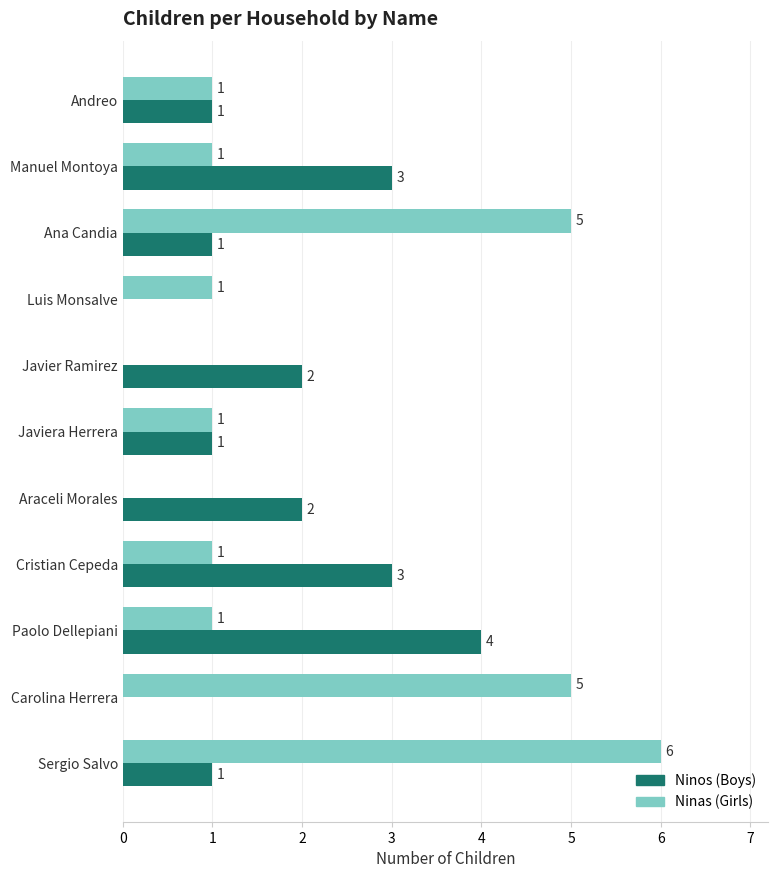

At which category is the sum across all series the highest?

Sergio Salvo